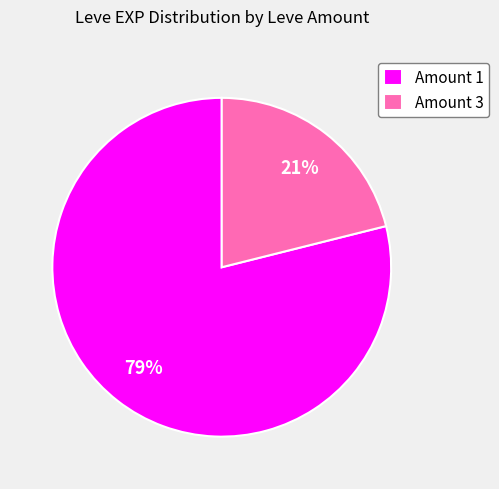

Combined, do Amount 1 and Amount 3 account for over 50%?

Yes